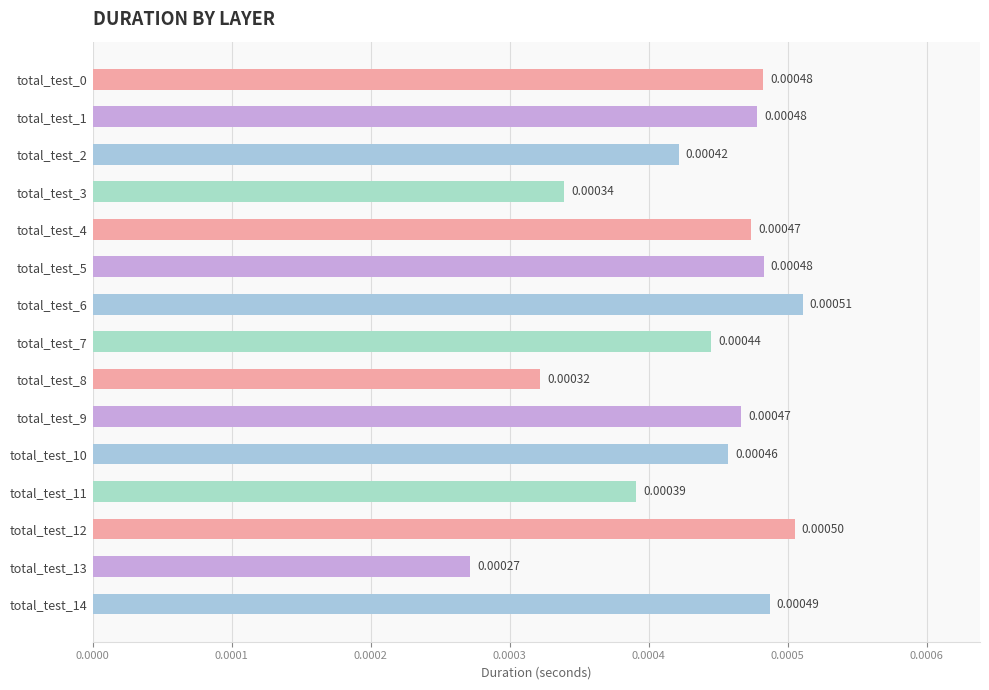

At which category does the chart reach its minimum across all series?

total_test_13